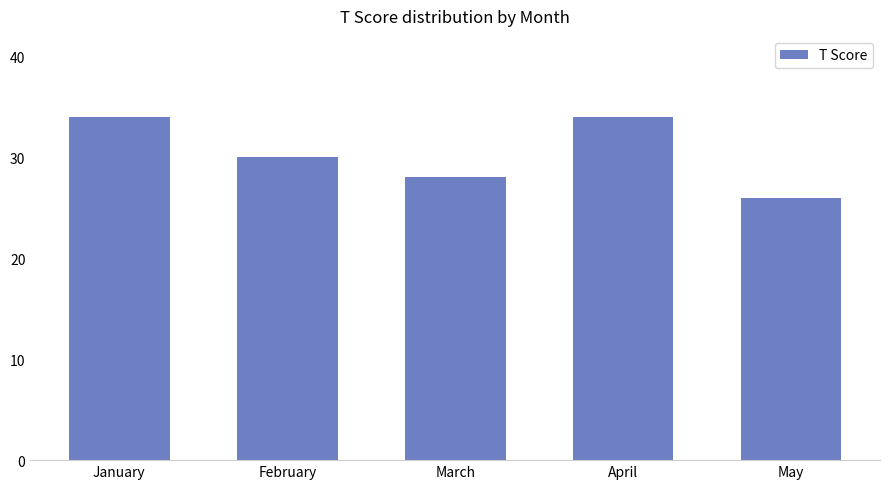

What is the minimum value shown in the chart?

26